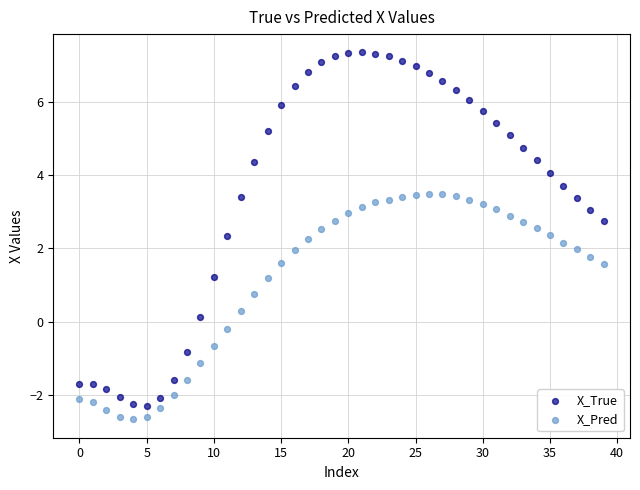

What are all the series names shown in the legend?

X_True, X_Pred